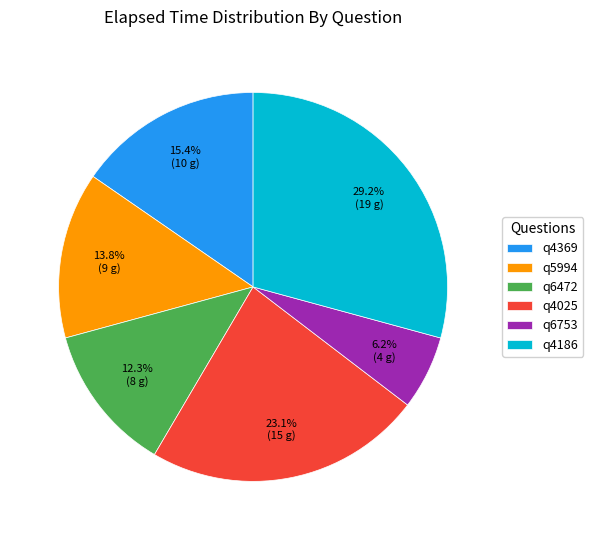

Between q6472 and q4025, which is larger?

q4025